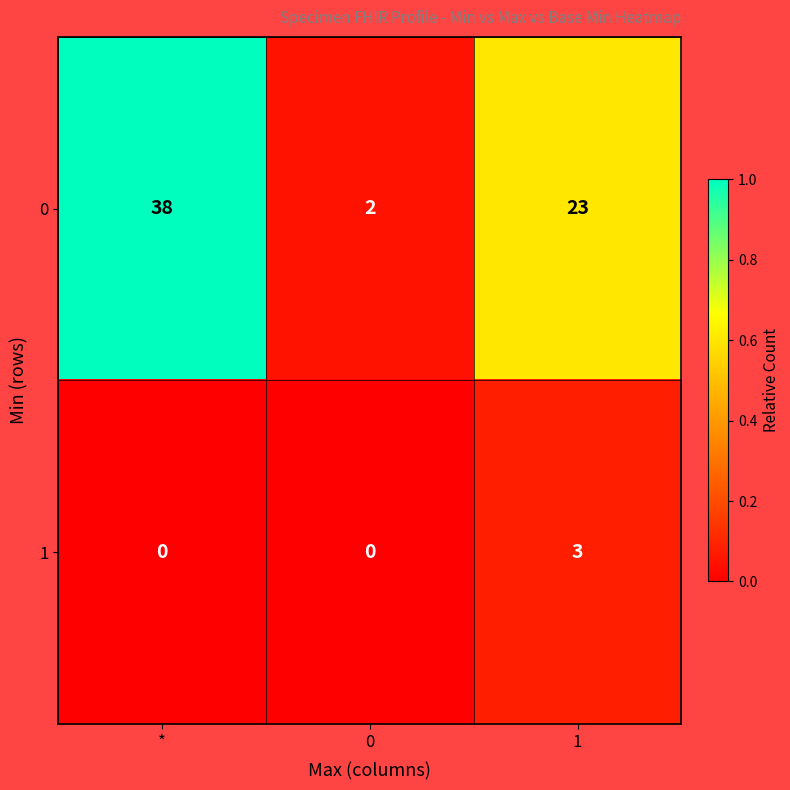

How many data points in 0 are less than 23?

1